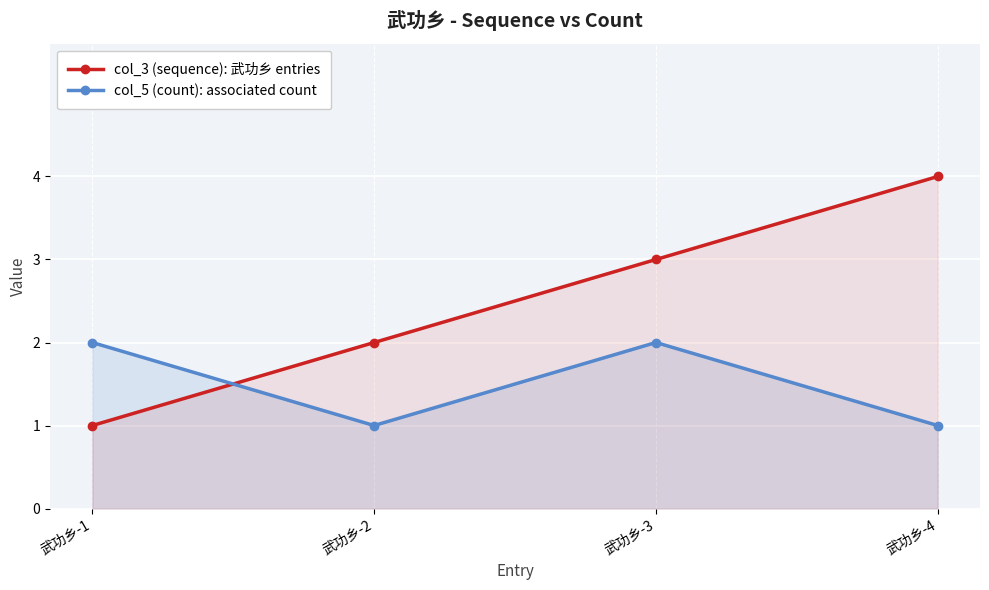

Which series has the widest spread of values?

col_3 (sequence): 武功乡 entries